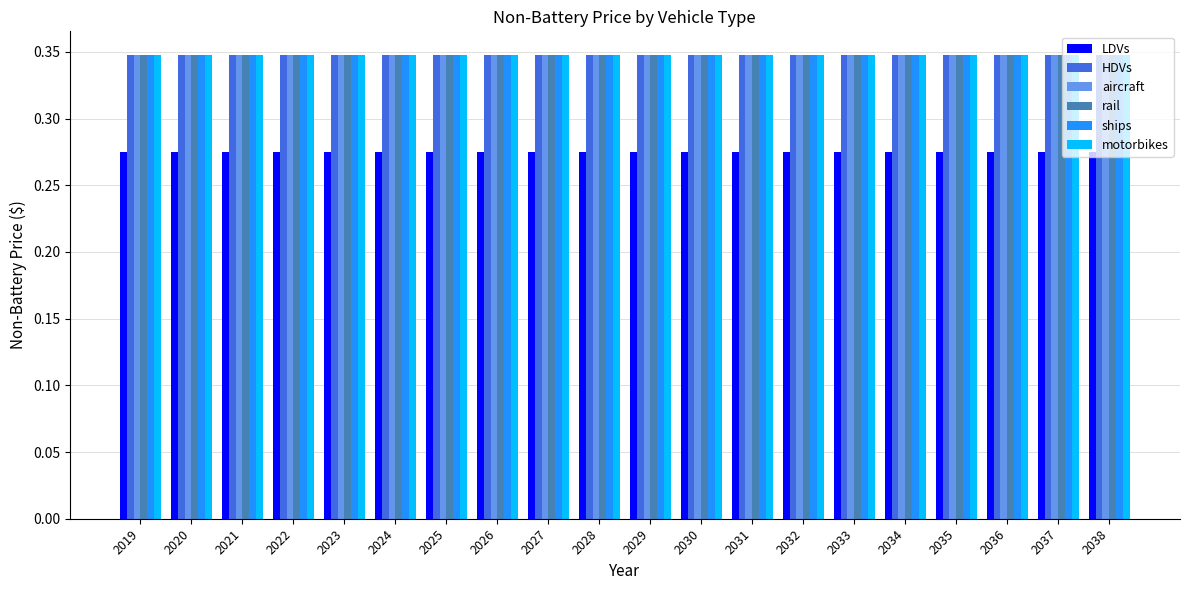

Is the value of aircraft at 2033 greater than the value of LDVs at 2023?

Yes